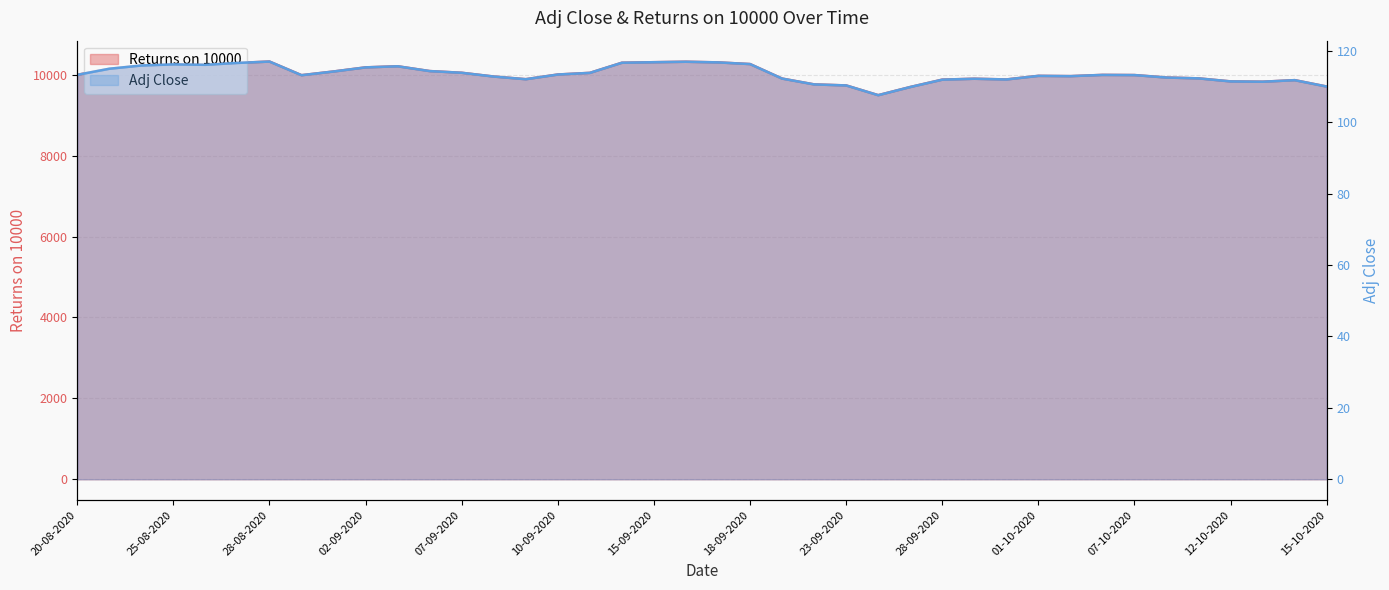

Which series has the widest spread of values?

Returns on 10000